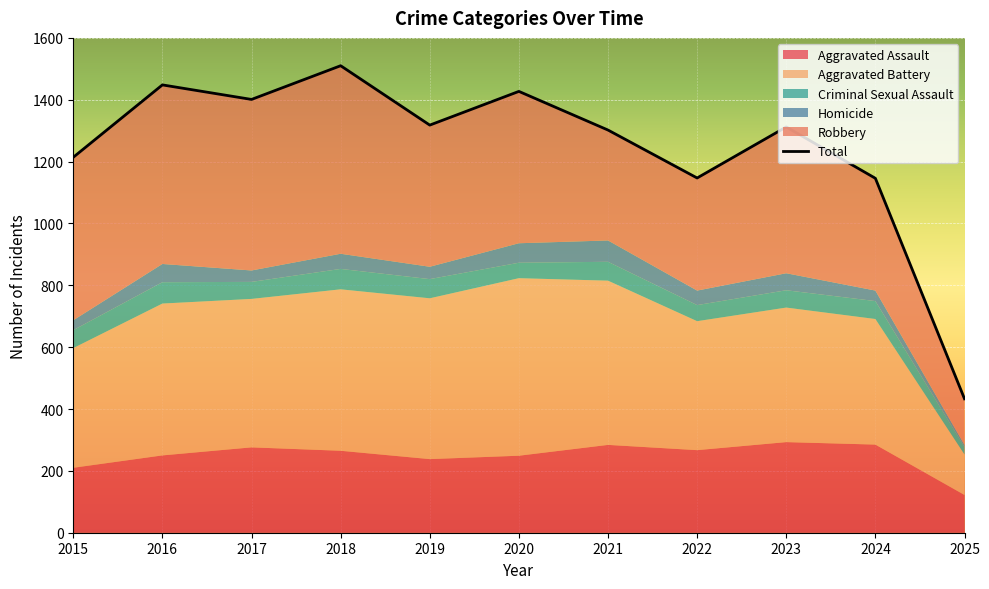

List the labels in order of value, smallest first.

2025, 2024, 2022, 2015, 2021, 2023, 2019, 2017, 2020, 2016, 2018